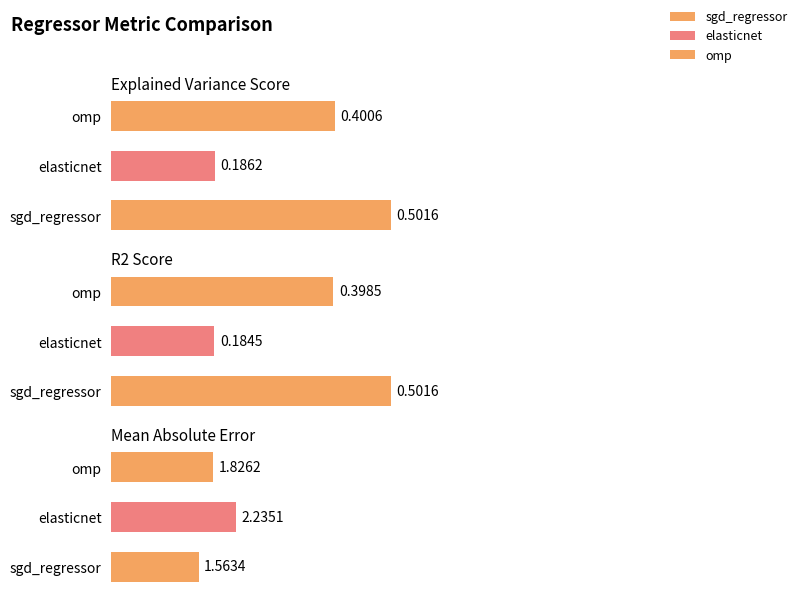

What is the value of the r2_score bar at the 1st from the left?

0.5